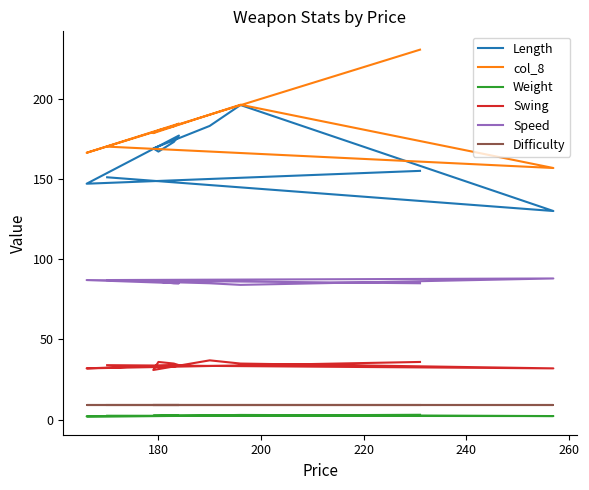

Which series has the largest range (max minus min)?

col_8